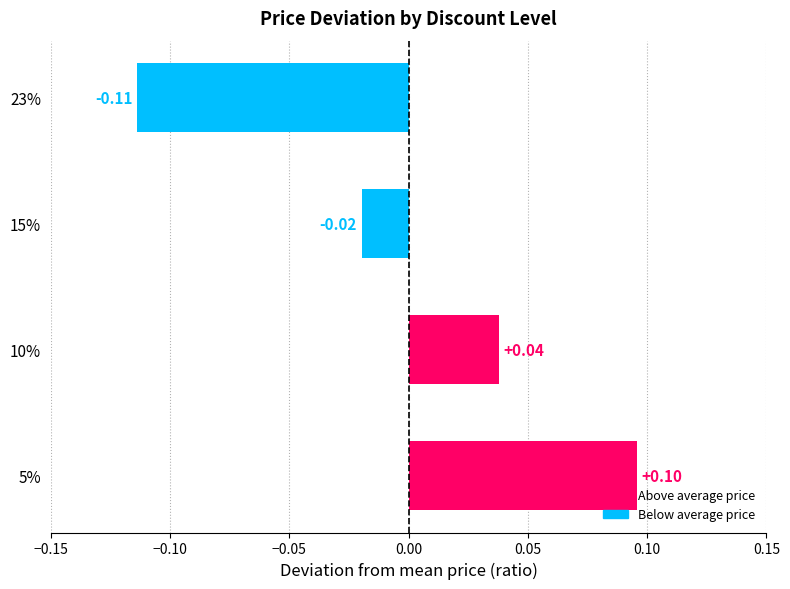

Rank the categories by value from lowest to highest.

23%, 15%, 10%, 5%